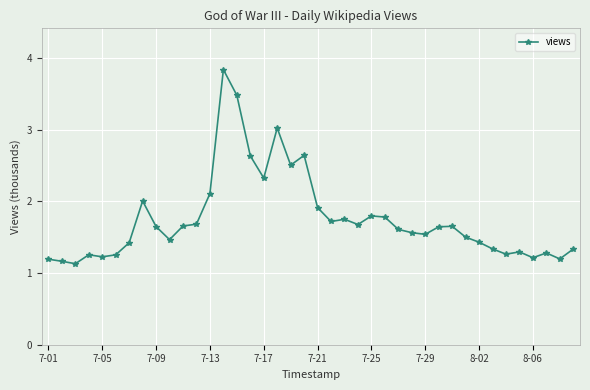

What is the sum of all values?

70.2